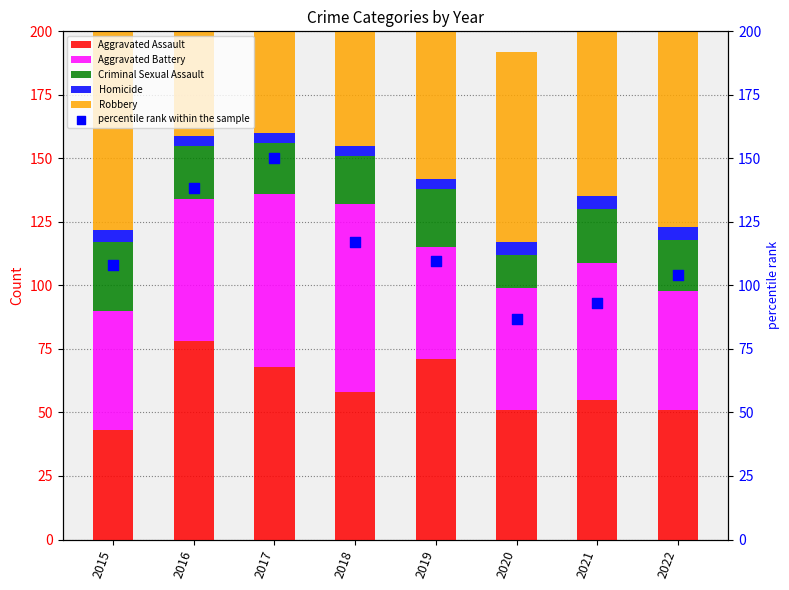

Is the value of Robbery at 2017 greater than the value of percentile rank within the sample at 2022?

Yes